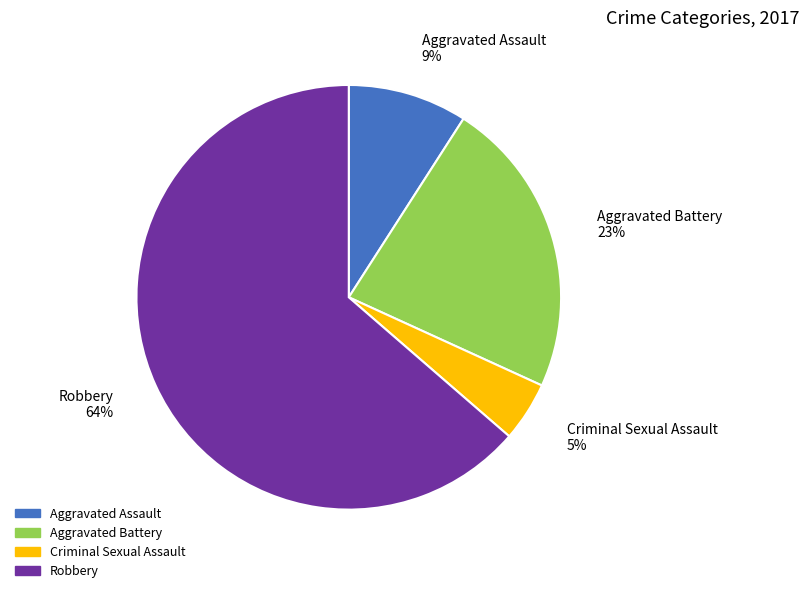

Which has a higher value, Robbery or Aggravated Battery?

Robbery